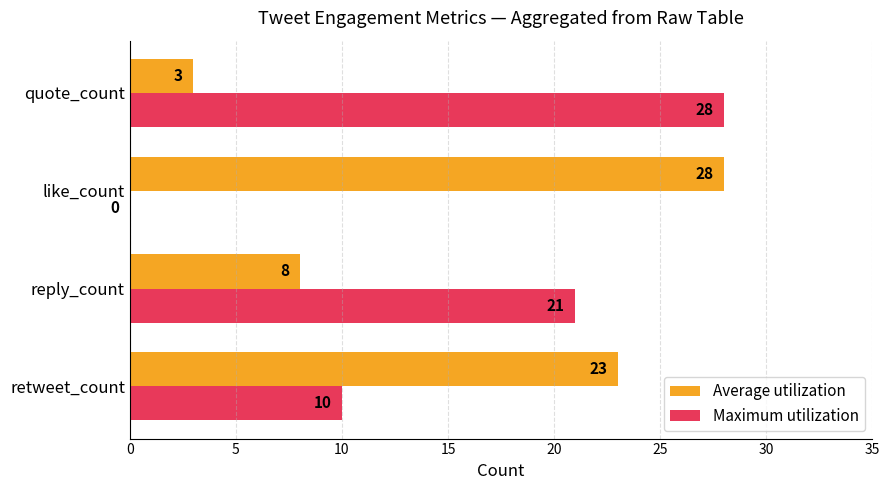

What is the sum of all Maximum utilization values?

59